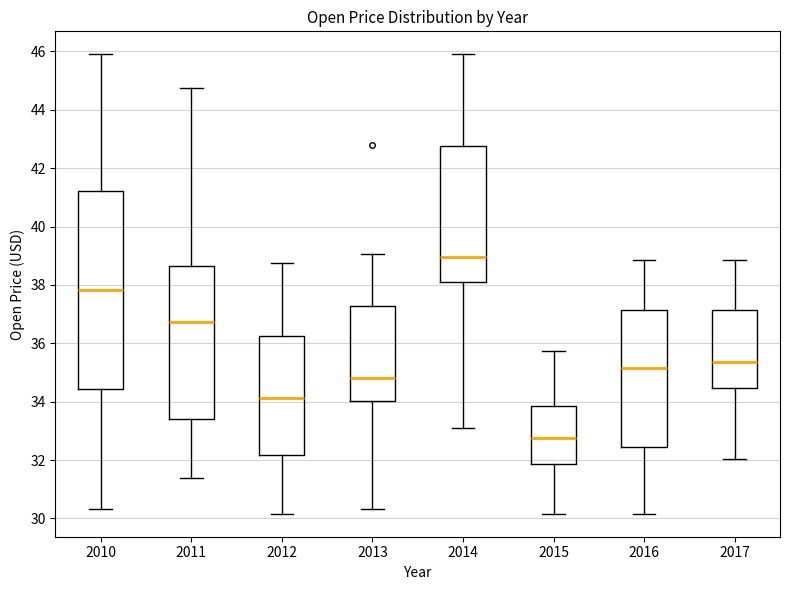

Reading left to right, transcribe this box plot: for each box, give where its median line is, the range the box spans, and where its two whiskers end, as read against the y-axis. The values are not printed on the chart, so give them approximately, as read against the axis.

2010: median 37.8, box 34.4 to 41.2, whiskers 30.4 to 46.0
2011: median 36.8, box 33.4 to 38.6, whiskers 31.4 to 44.8
2012: median 34.2, box 32.2 to 36.2, whiskers 30.2 to 38.8
2013: median 34.8, box 34.0 to 37.2, whiskers 30.4 to 39.0
2014: median 39.0, box 38.0 to 42.8, whiskers 33.0 to 46.0
2015: median 32.8, box 31.8 to 33.8, whiskers 30.2 to 35.8
2016: median 35.2, box 32.4 to 37.2, whiskers 30.2 to 38.8
2017: median 35.4, box 34.4 to 37.2, whiskers 32.0 to 38.8